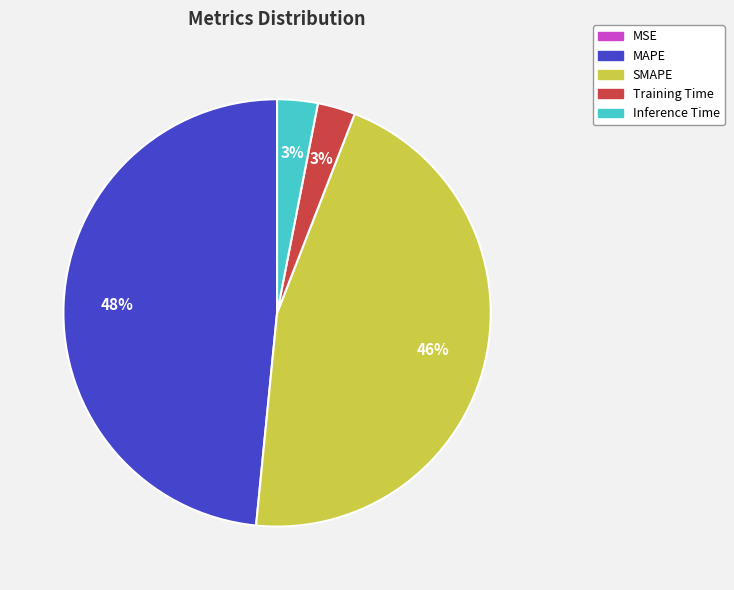

To the nearest percent, what portion does MAPE represent?

48%